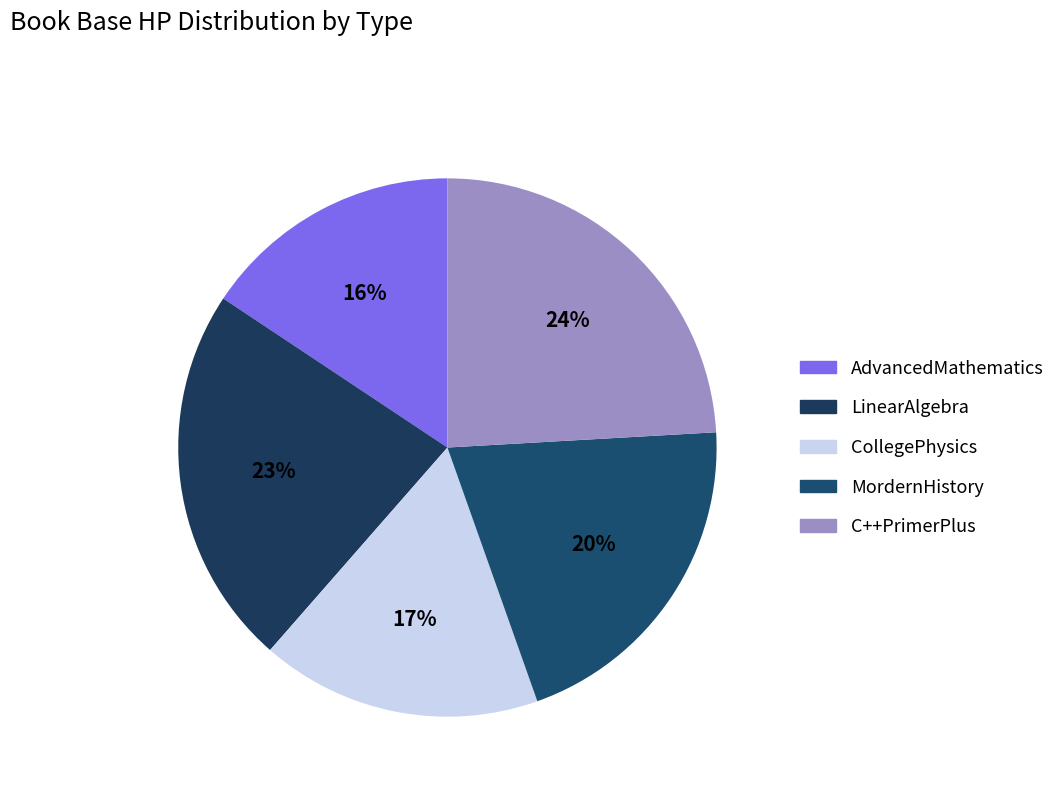

How many segments does this pie chart have?

5